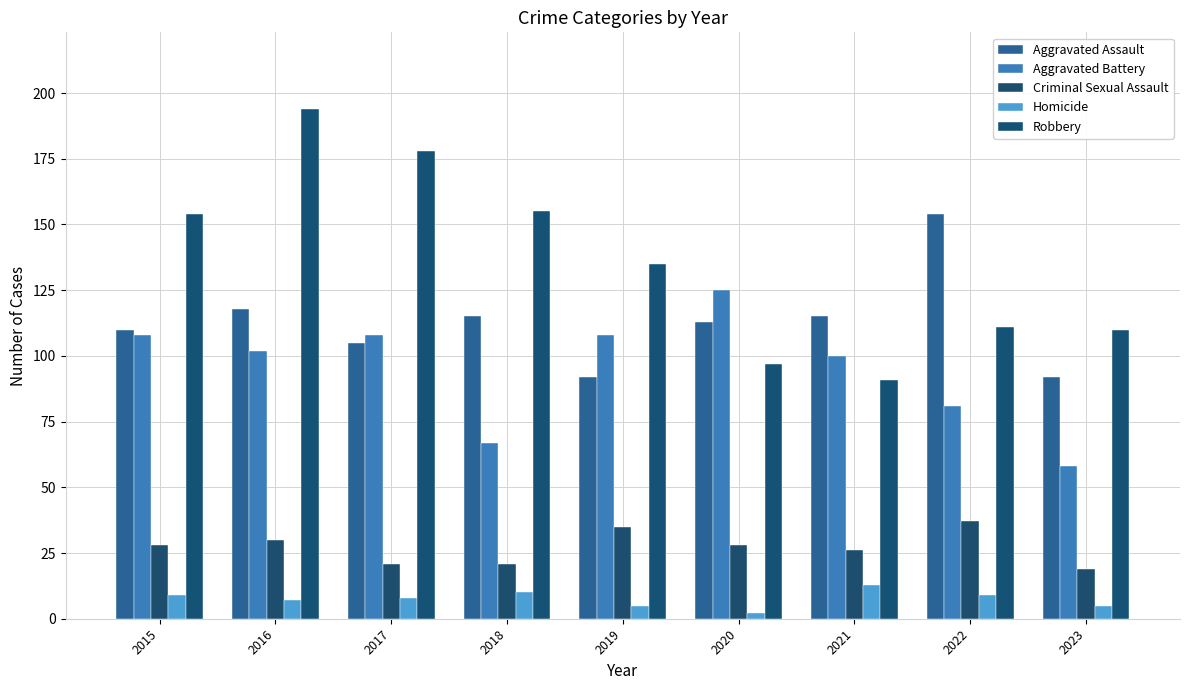

Reading right to left, list all the values displayed in this chart.

Aggravated Assault: 2023=92	2022=154	2021=115	2020=113	2019=92	2018=115	2017=105	2016=118	2015=110
Aggravated Battery: 2023=58	2022=81	2021=100	2020=125	2019=108	2018=67	2017=108	2016=102	2015=108
Criminal Sexual Assault: 2023=19	2022=37	2021=26	2020=28	2019=35	2018=21	2017=21	2016=30	2015=28
Homicide: 2023=5	2022=9	2021=13	2020=2	2019=5	2018=10	2017=8	2016=7	2015=9
Robbery: 2023=110	2022=111	2021=91	2020=97	2019=135	2018=155	2017=178	2016=194	2015=154